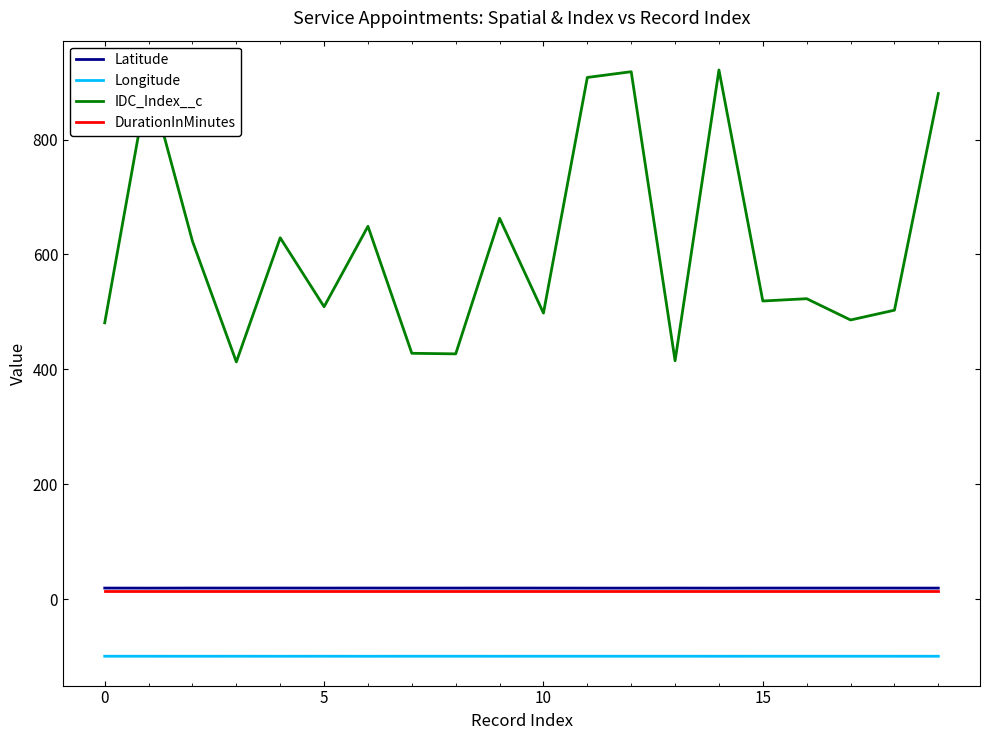

True or false: Longitude and Latitude cross at least once.

False